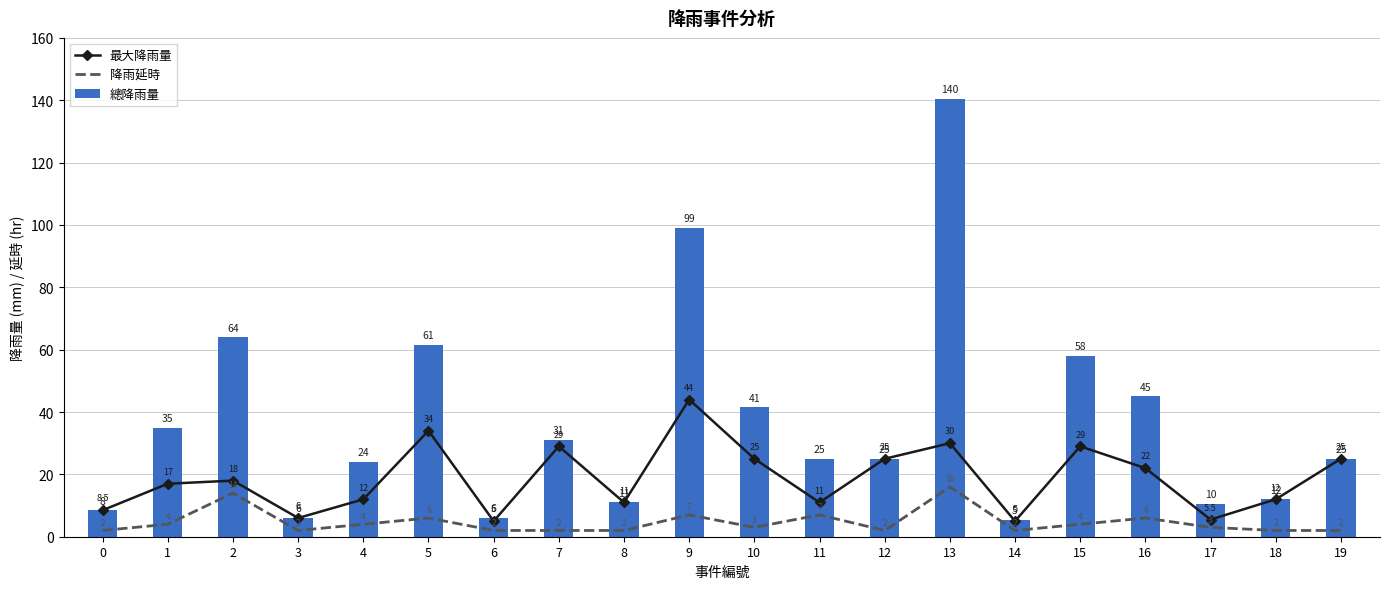

What is the difference between the 總降雨量 values at 4 and 17?

13.5